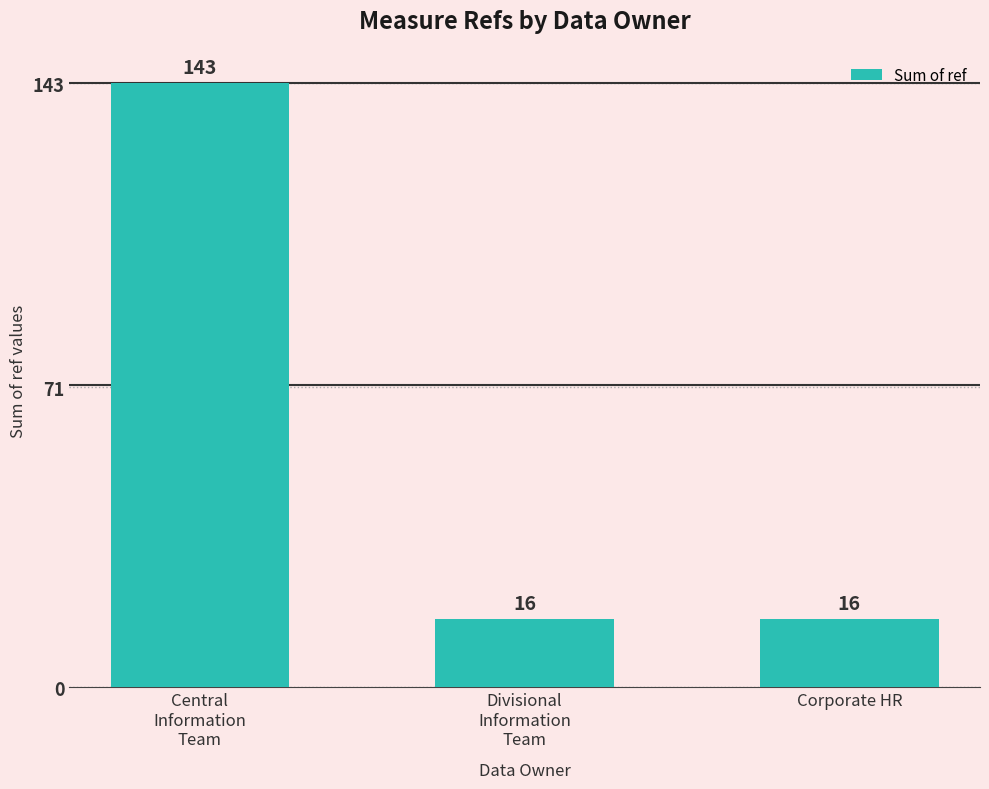

True or false: the data shows 16 at Corporate HR.

True